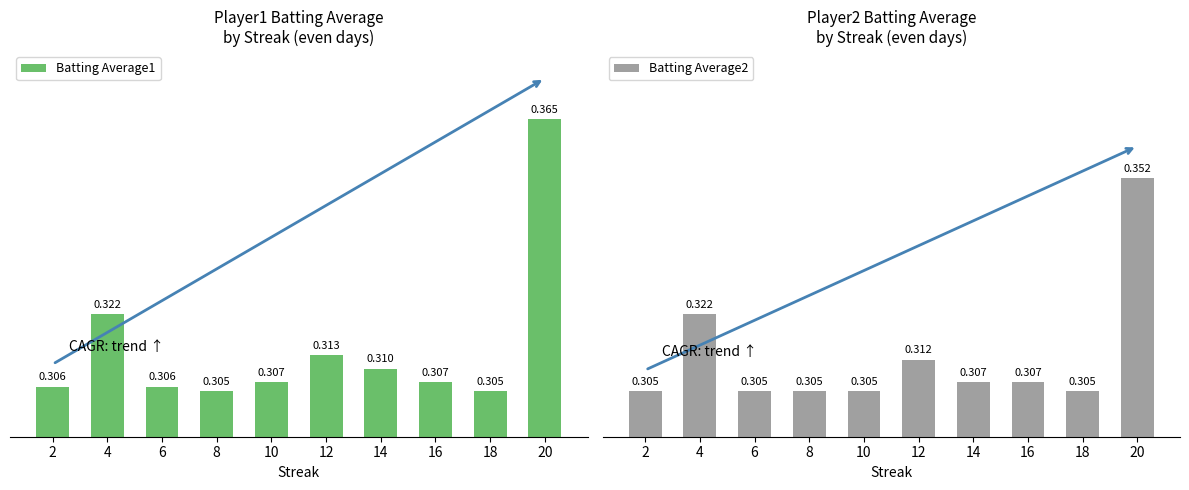

True or false: Batting Average2 has a value of 0.3 at 14.

True